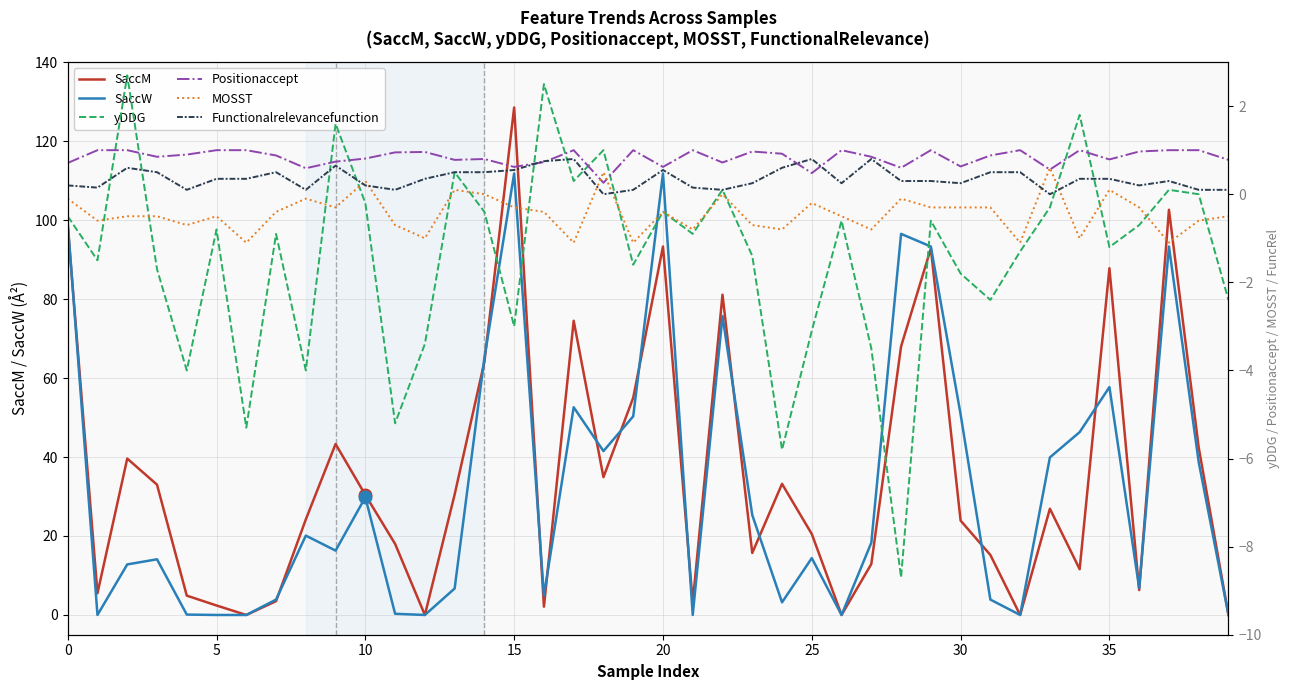

How many intersections are there between Functionalrelevancefunction and Positionaccept?

4